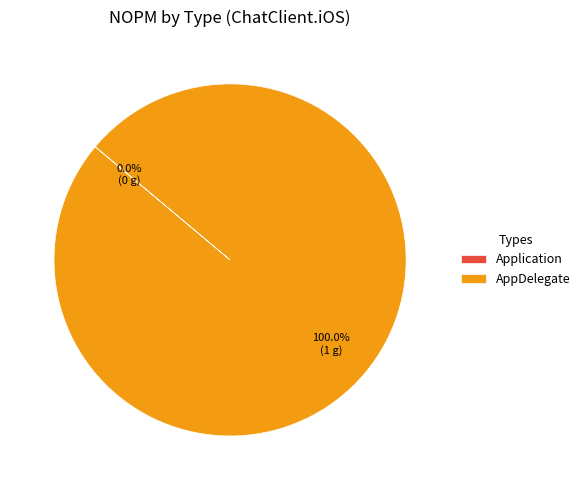

The Application slice represents 0% of the pie. True or false?

True